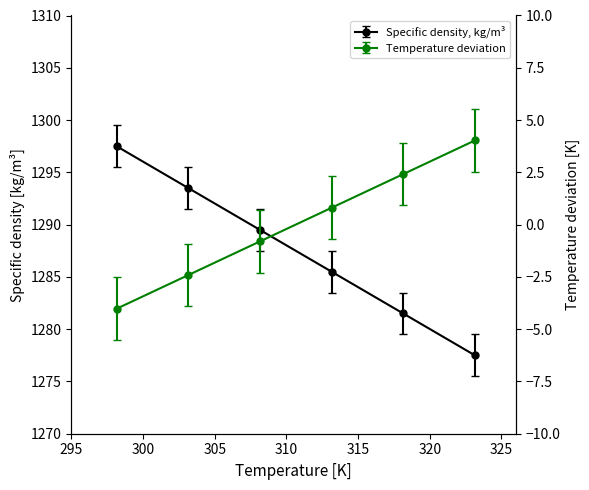

How many lines are shown in the chart?

2